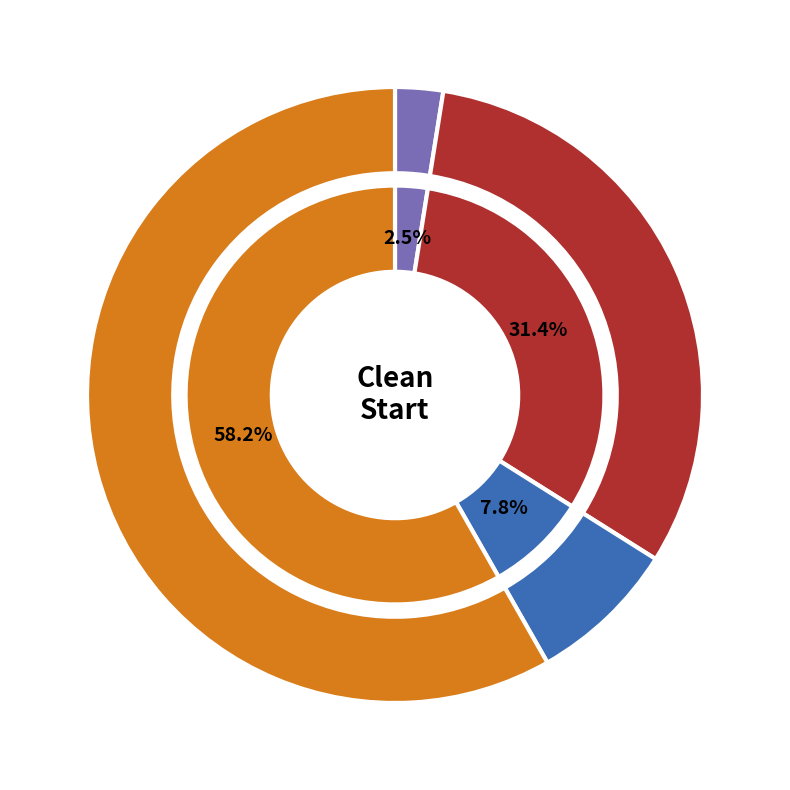

Does 27 represent more than half of the total?

No